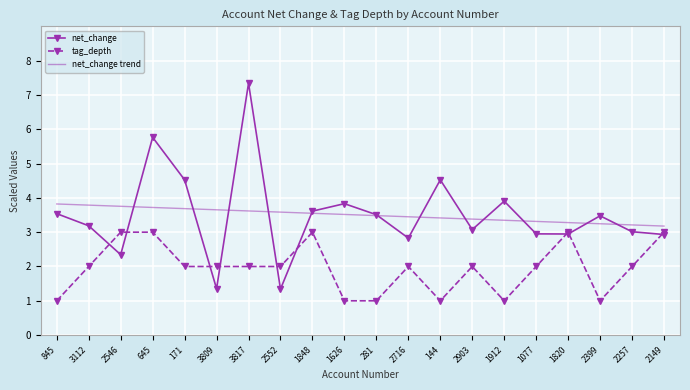

Where is the first local minimum for net_change?

2546